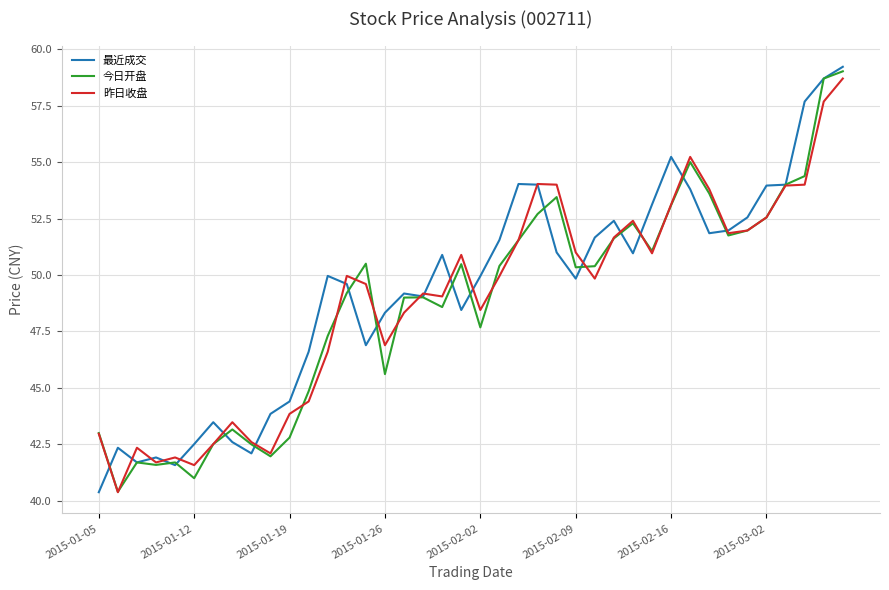

Which series ends up on top after the final intersection of 昨日收盘 and 最近成交?

最近成交